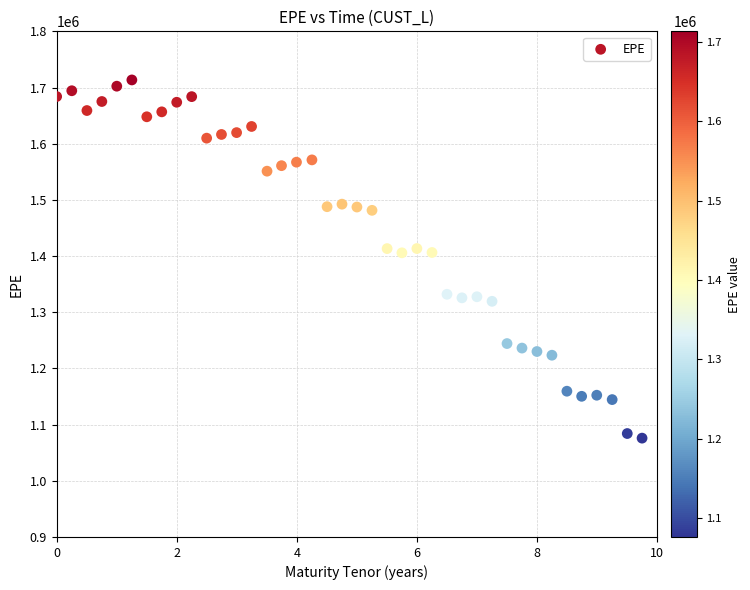

What is the range of Y values (max minus min)?

637566.8